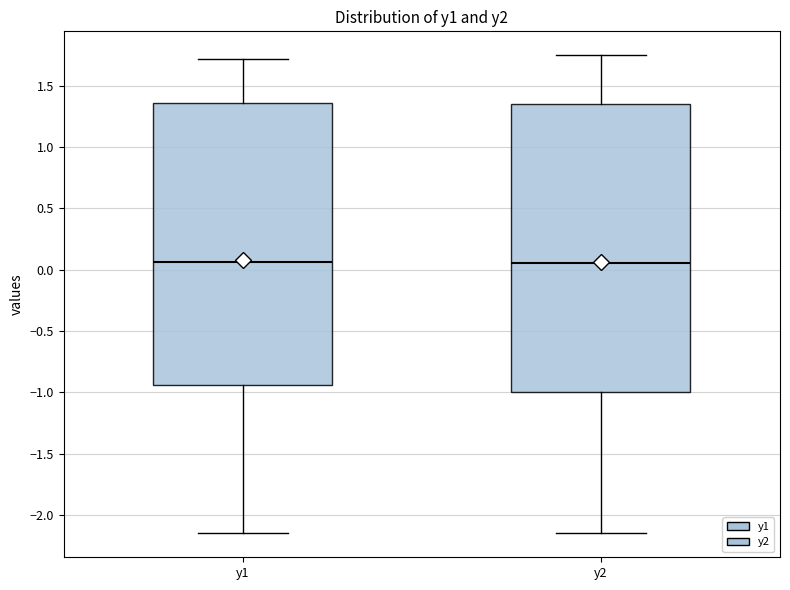

Where does the lower whisker of the box for y1 end on the y-axis? The values are not printed on the chart, so give them approximately, as read against the axis.

-2.15